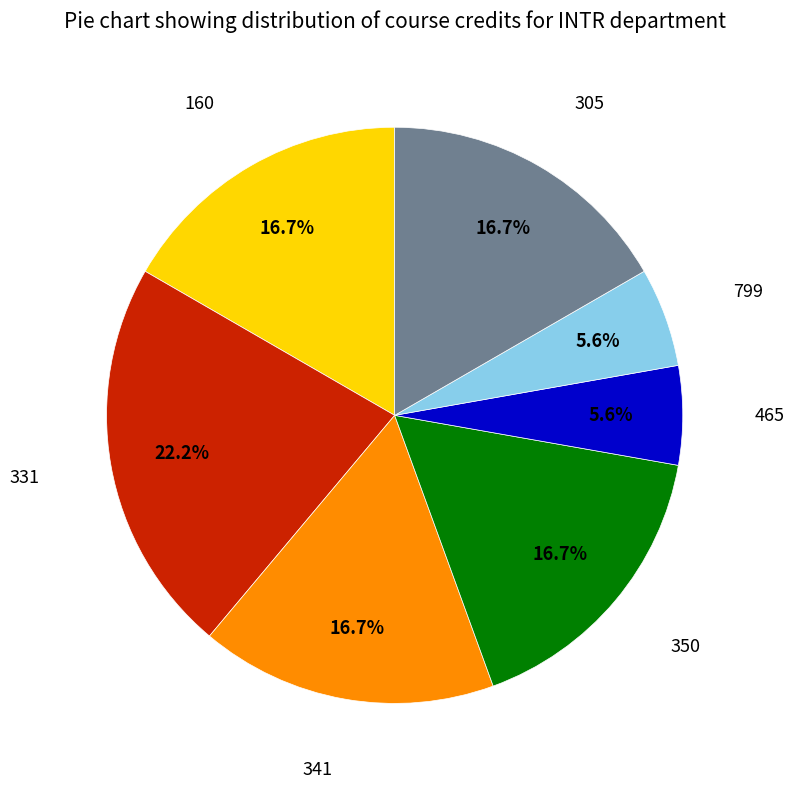

How many segments does this pie chart have?

7